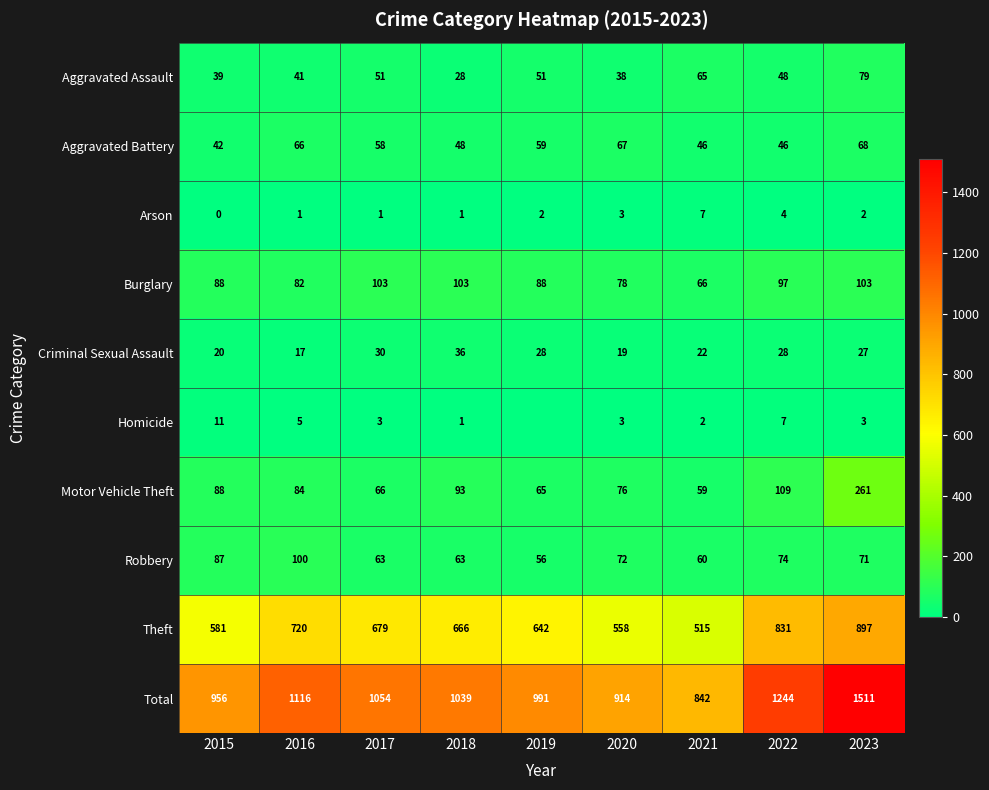

How many data points in Theft are less than 666?

4